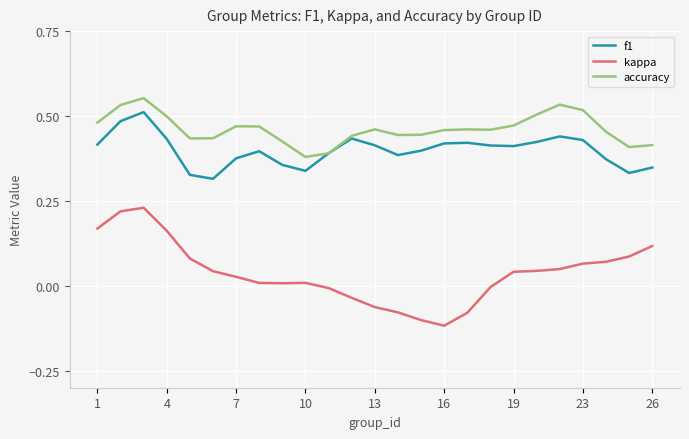

True or false: f1 and kappa cross at least once.

False